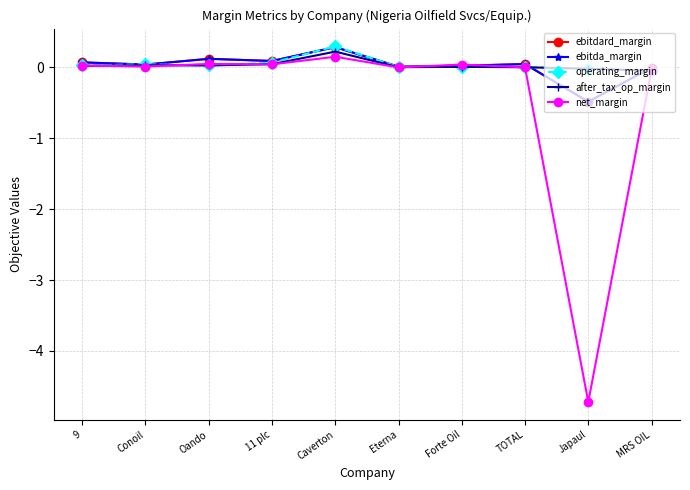

Which series has the widest spread of values?

net_margin